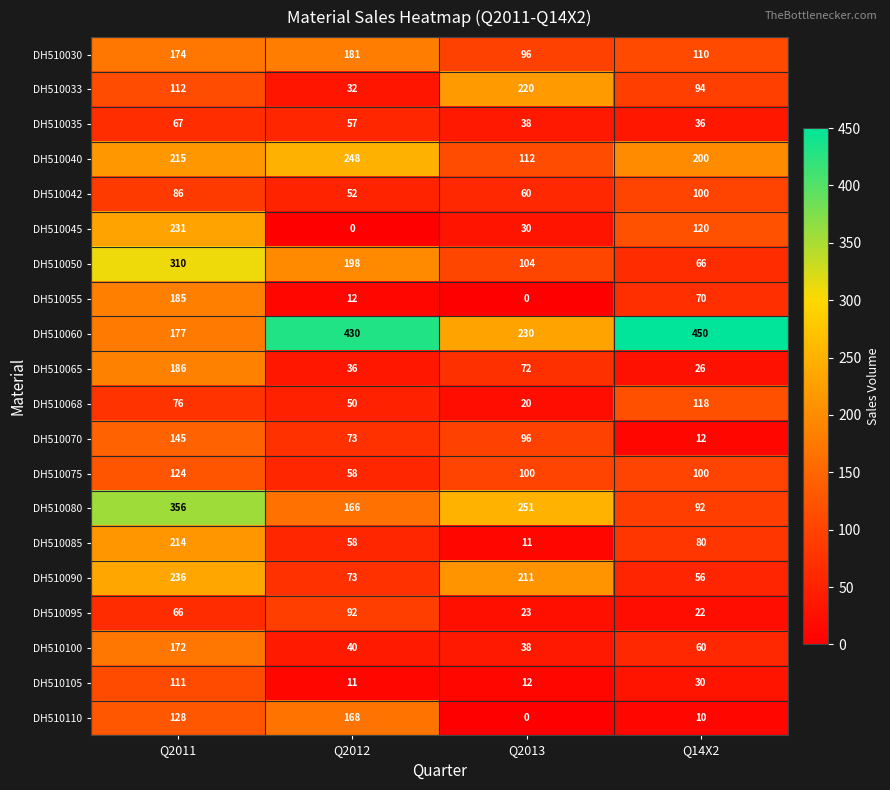

What is the difference between the second highest and second lowest values in the DH510070 series?

23